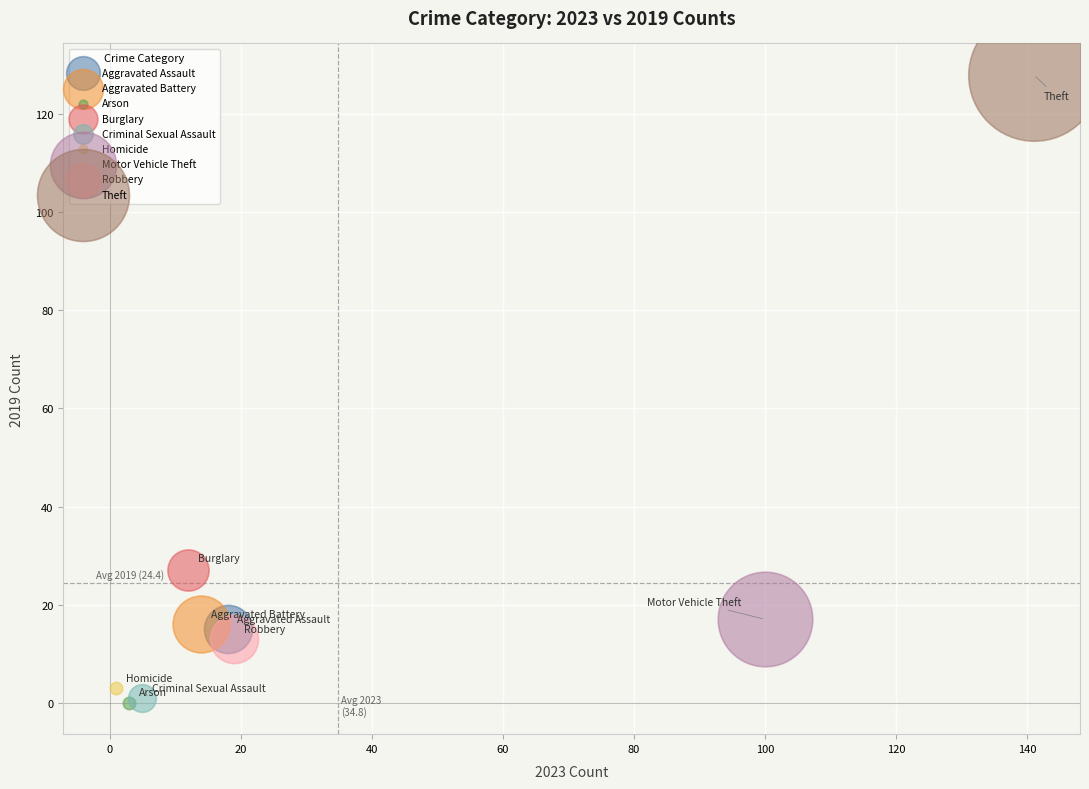

What are all the series names shown in the legend?

Aggravated Assault, Aggravated Battery, Arson, Burglary, Criminal Sexual Assault, Homicide, Motor Vehicle Theft, Robbery, Theft